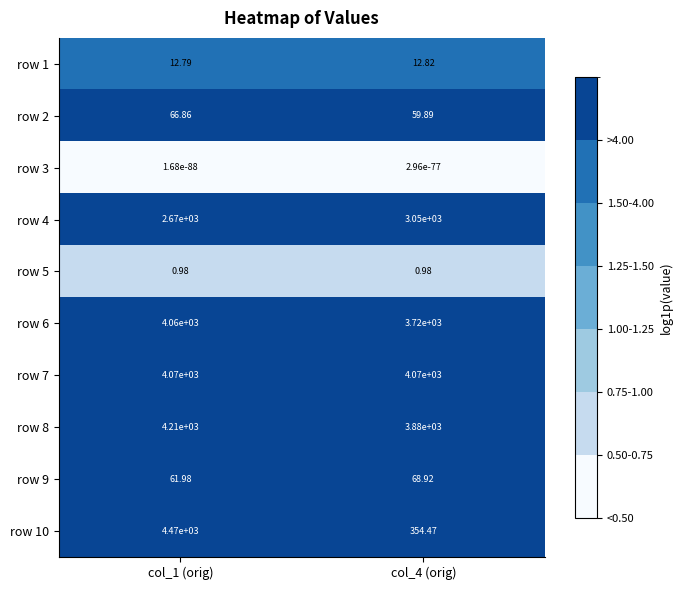

What is the maximum value shown in the chart?

4470.0